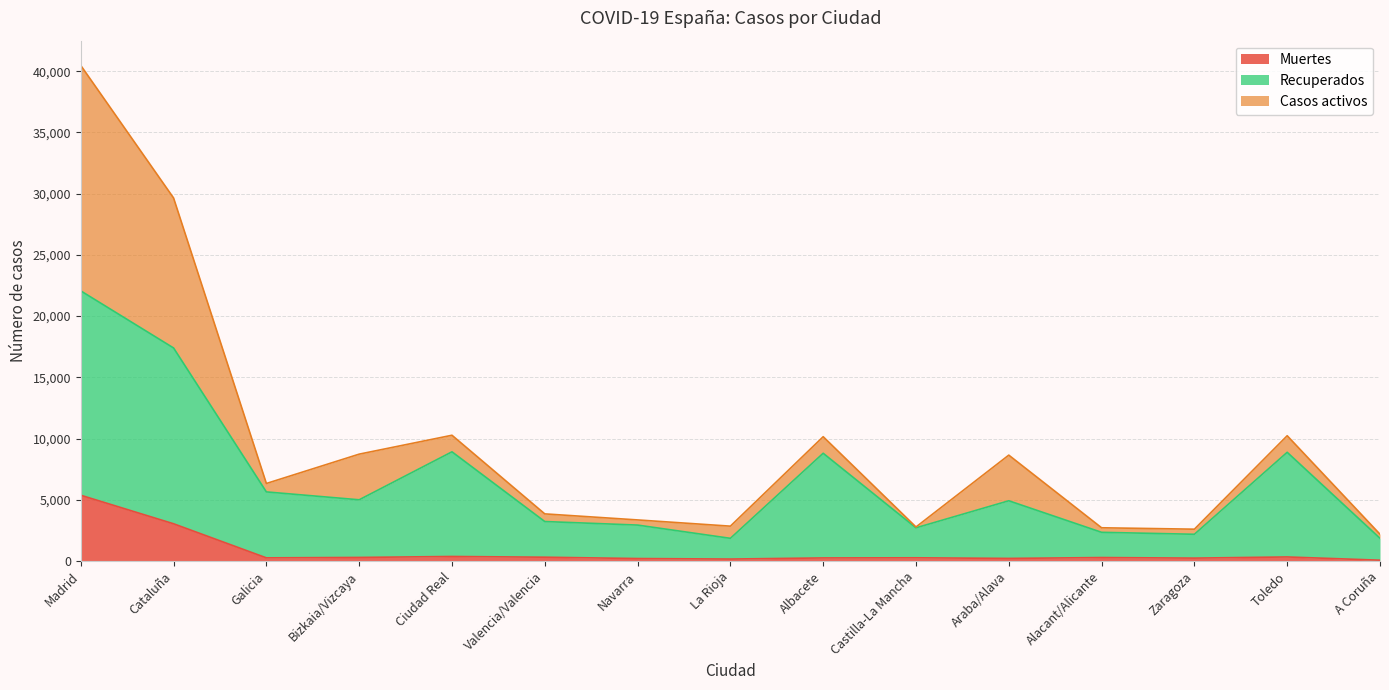

The Muertes series shows 292 at Bizkaia/Vizcaya. True or false?

True